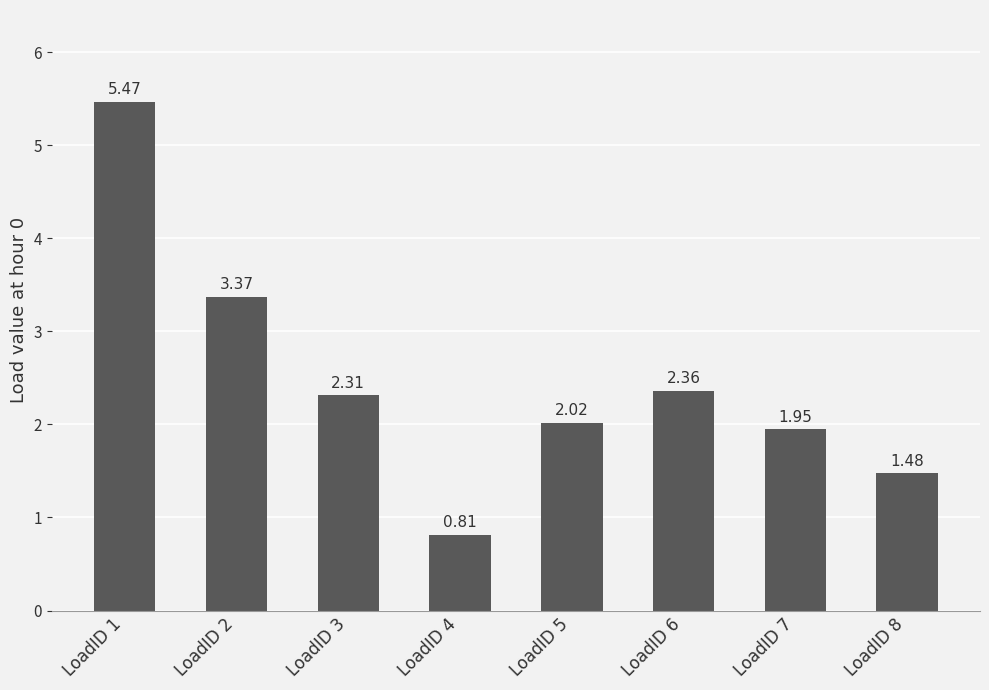

The chart shows a value of 3.5 at LoadID 6. True or false?

False